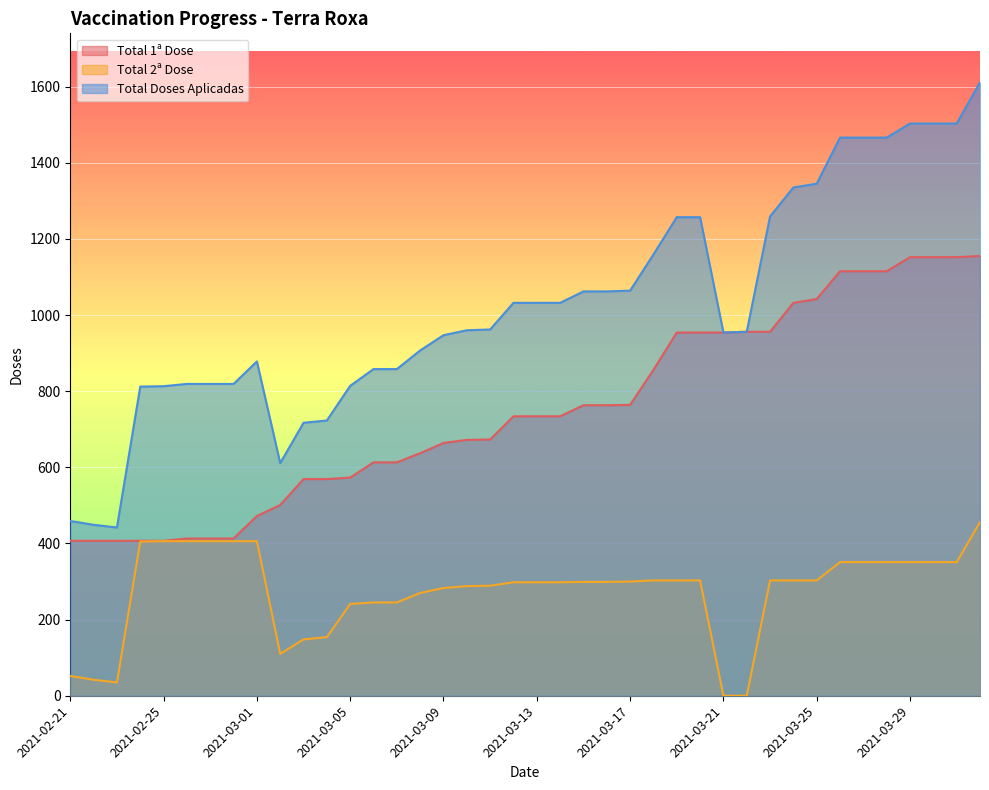

Does the chart display data point markers on the line(s)?

No